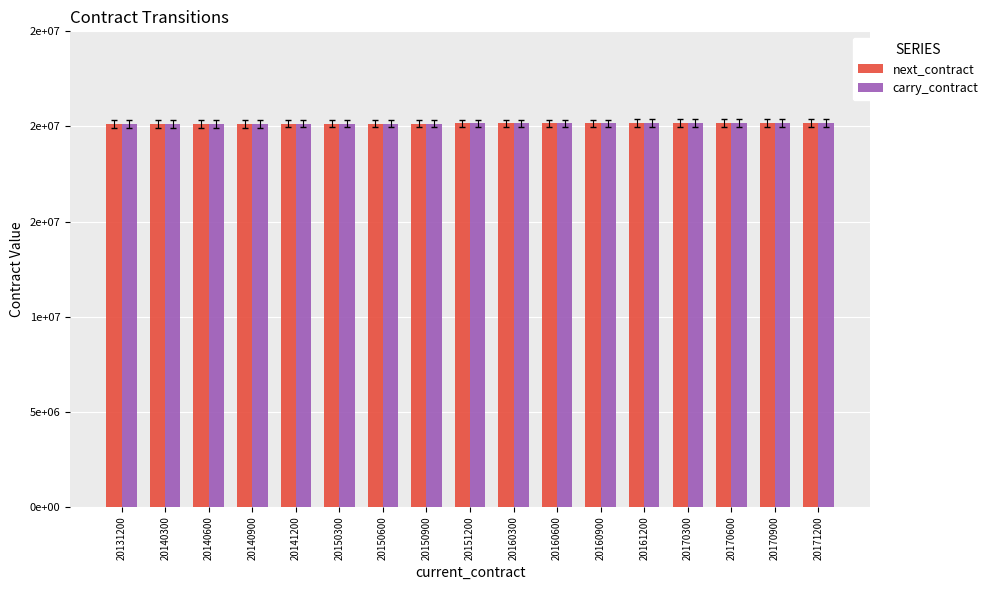

At which label does next_contract reach its peak?

20171200